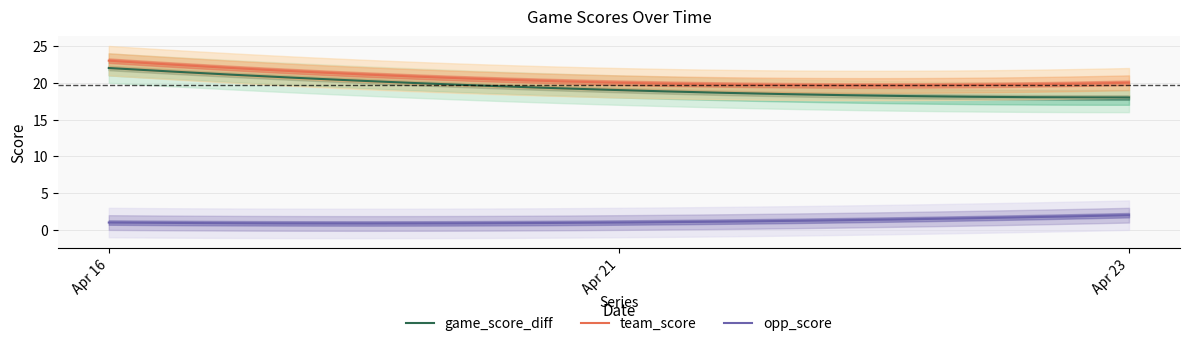

Is it true that team_score equals 20 at Apr 23?

True